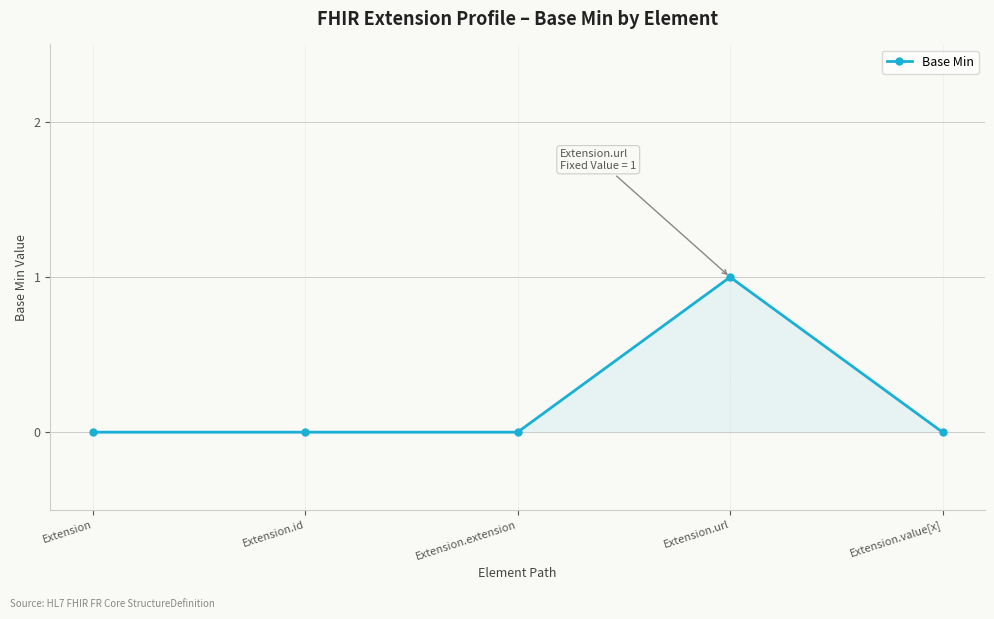

Count the number of data series in this chart.

1